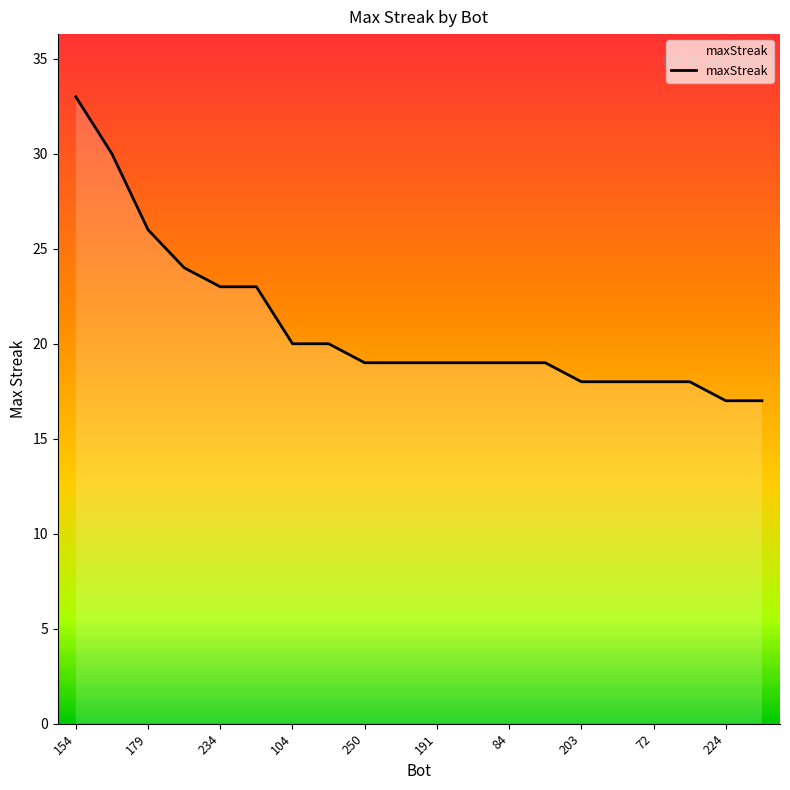

What is the smallest value displayed?

17